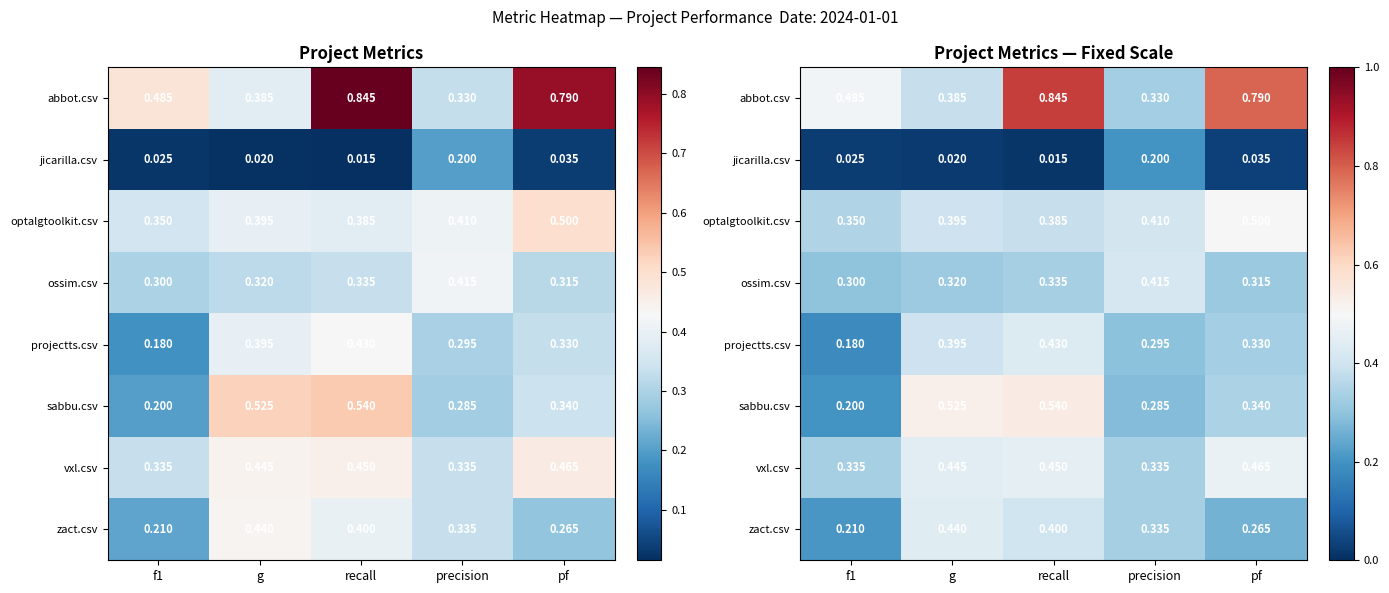

What is the average value of the zact.csv series?

0.3